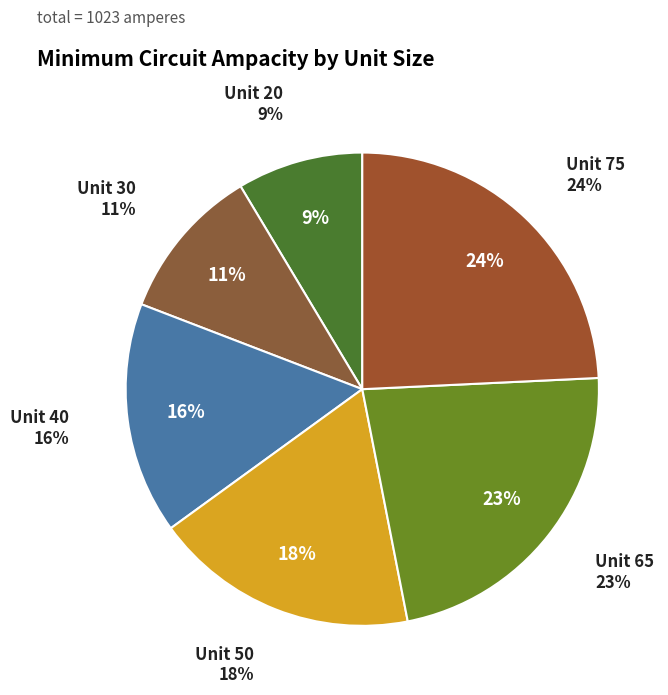

To the nearest percent, what portion does Unit 50 represent?

18%